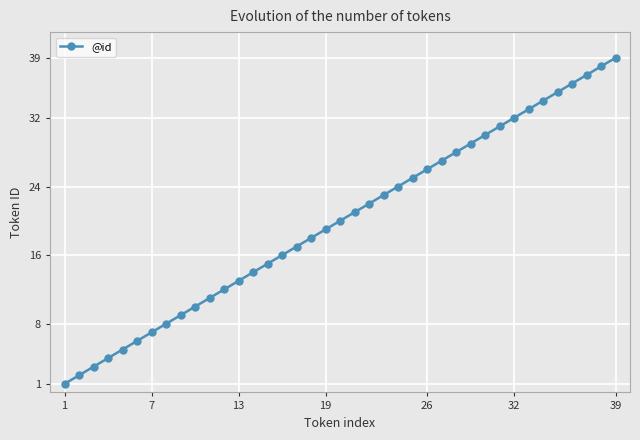

What is the maximum value shown in the chart?

39